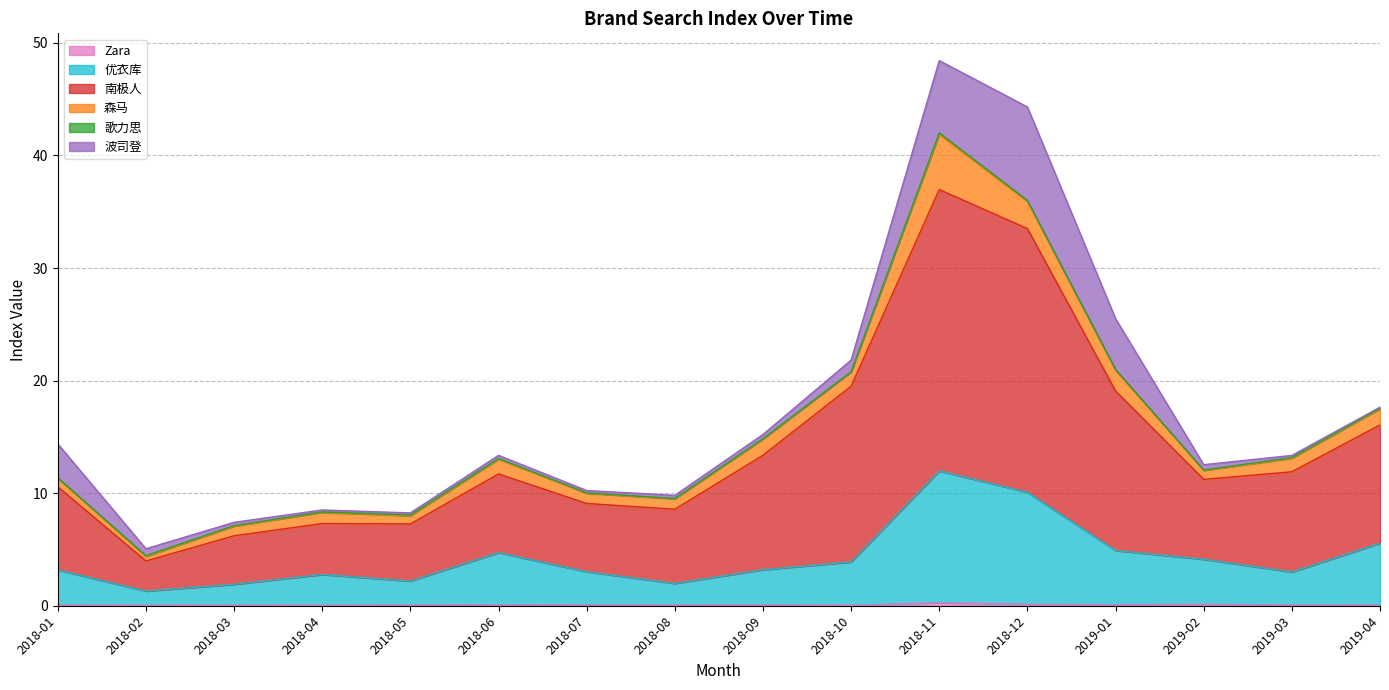

What is the value of the 优衣库 point at the 10th from the left?

3.9